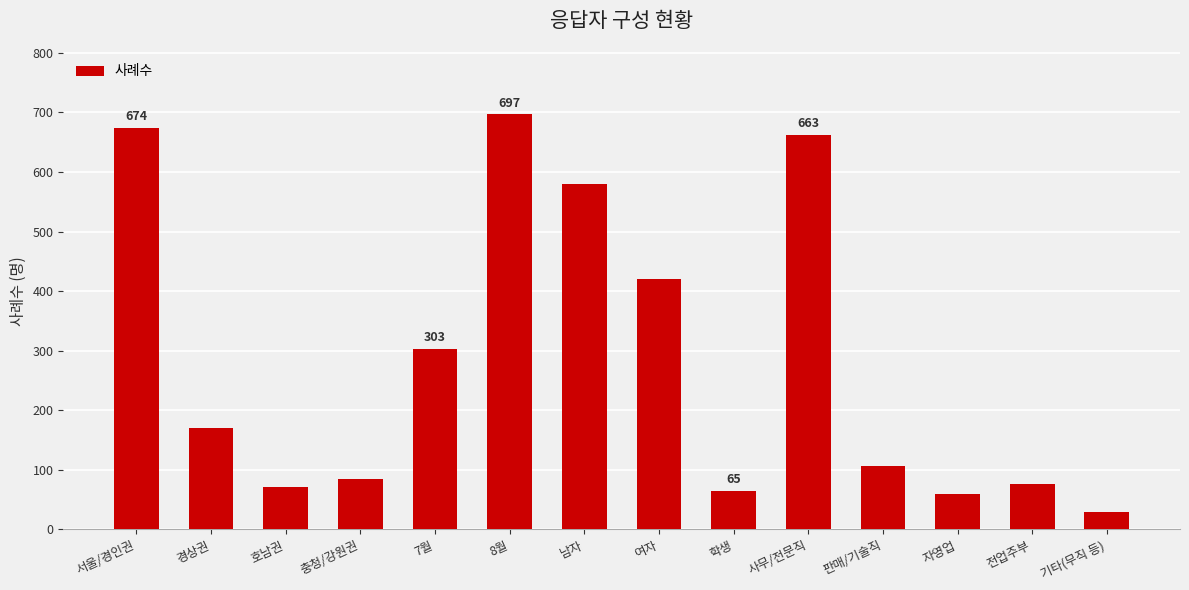

What is the value of the 2nd bar from the left?

170